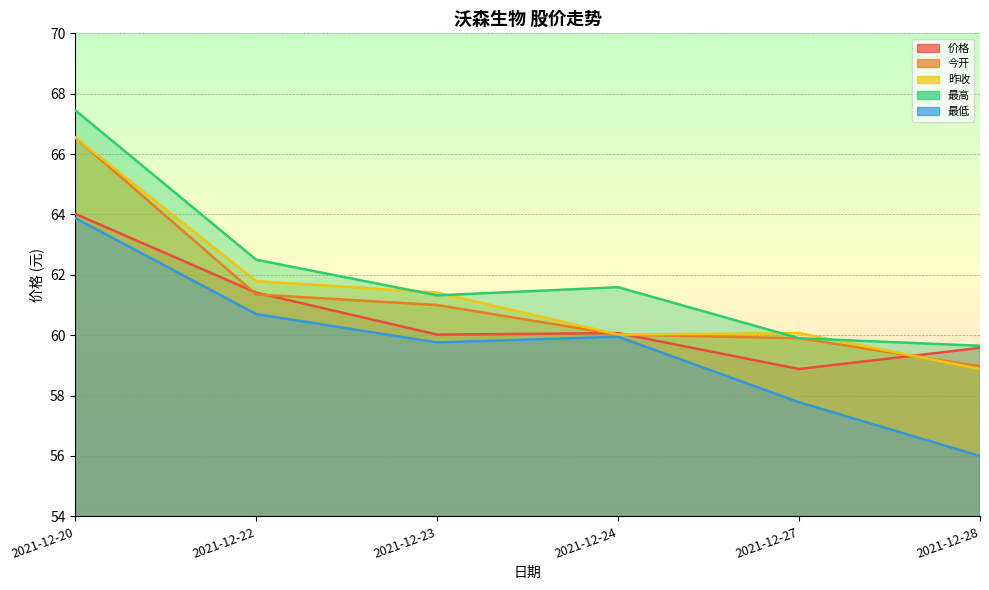

At which label does 昨收 first exceed 61?

2021-12-20